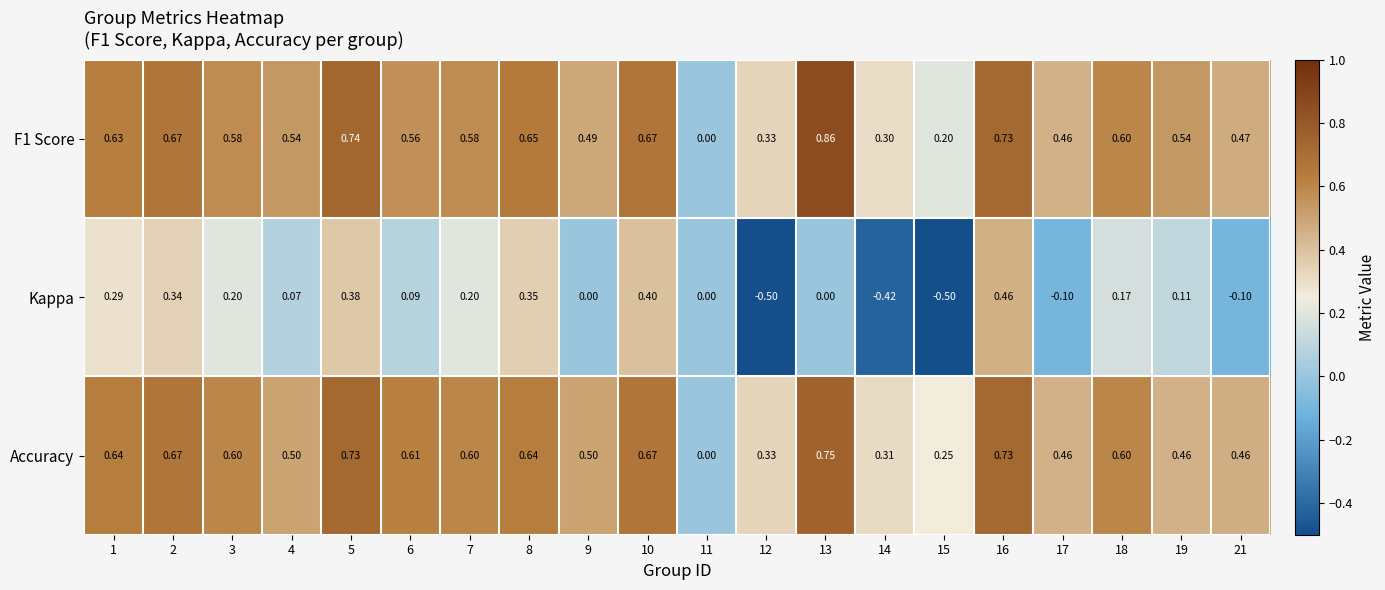

Which series has the widest spread of values?

Kappa